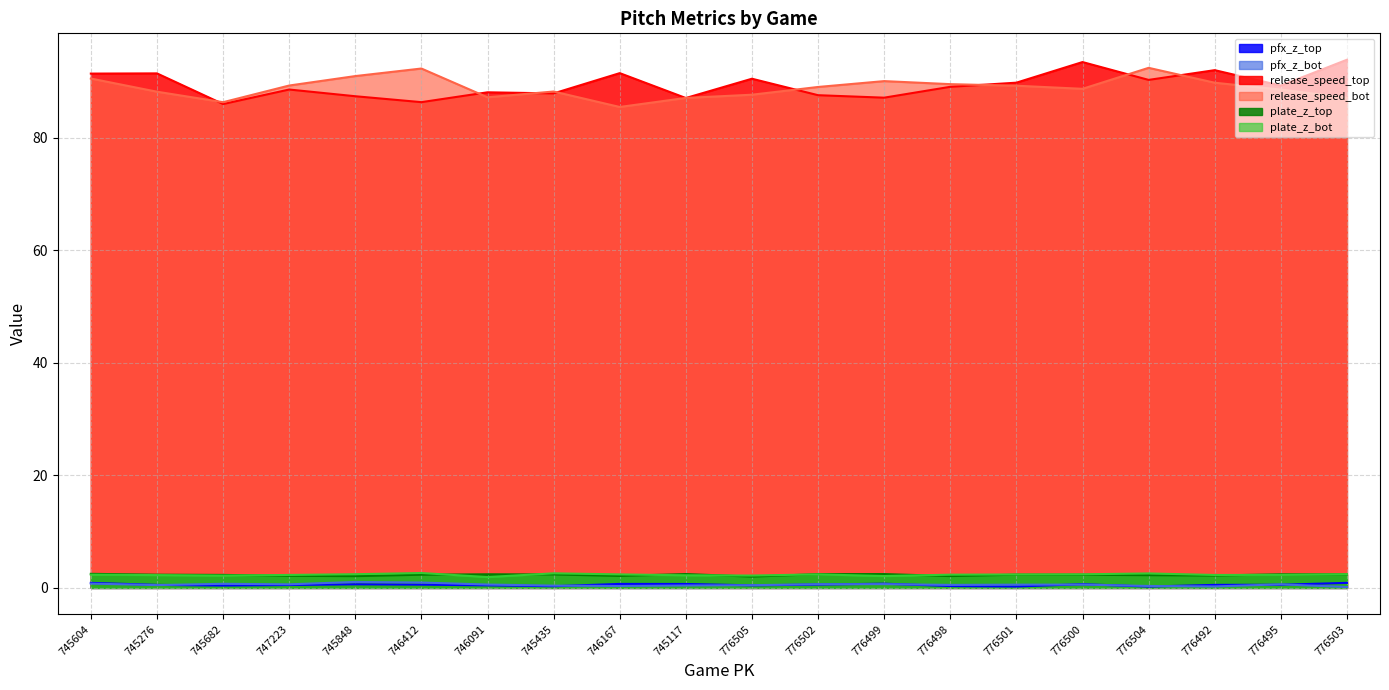

What is the lowest value of the release_speed_bot series?

85.5